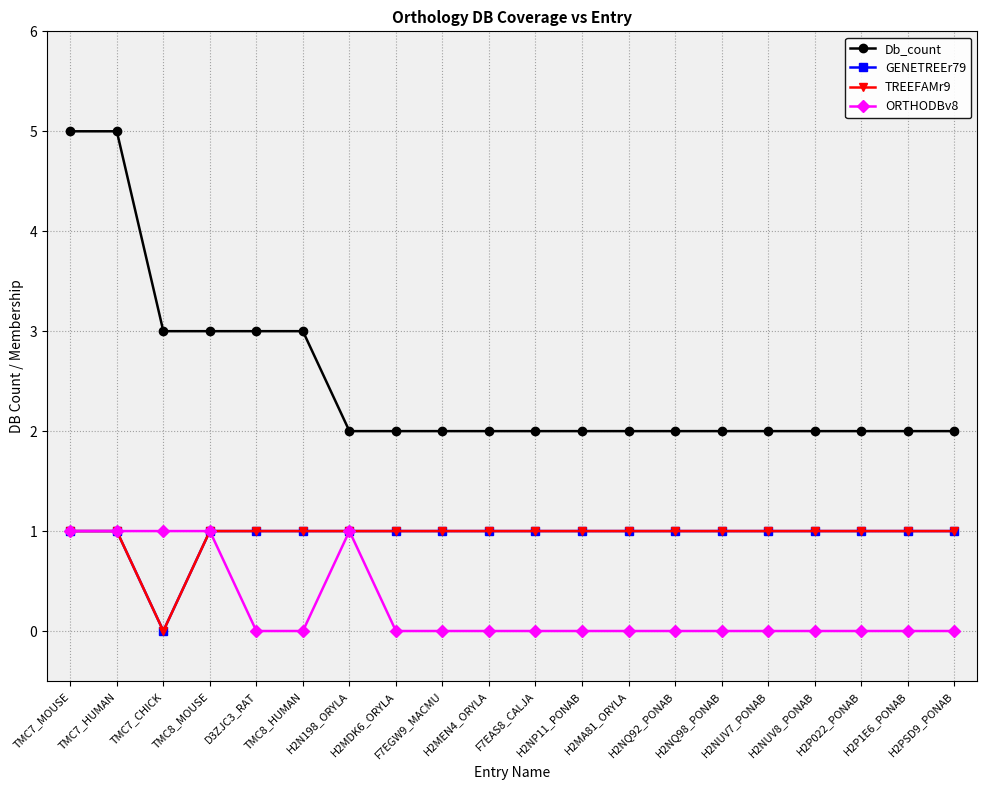

Does the chart have visible grid lines?

Yes